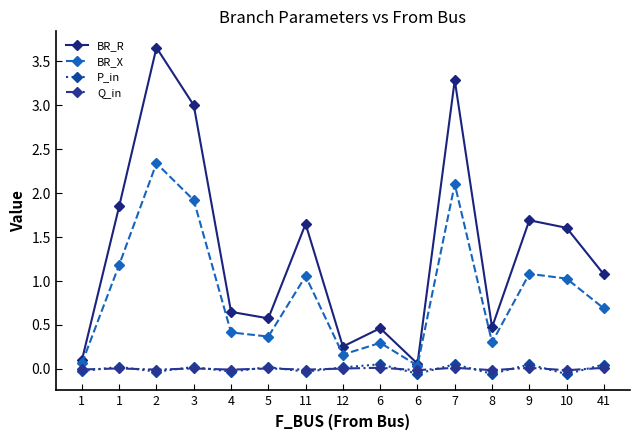

What is the difference between the maximum and minimum values in the BR_X series?

2.3